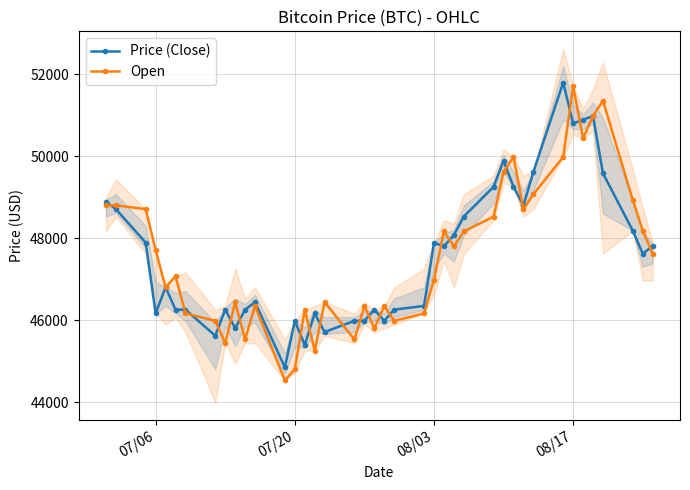

At which label does Open reach its peak?

08/17